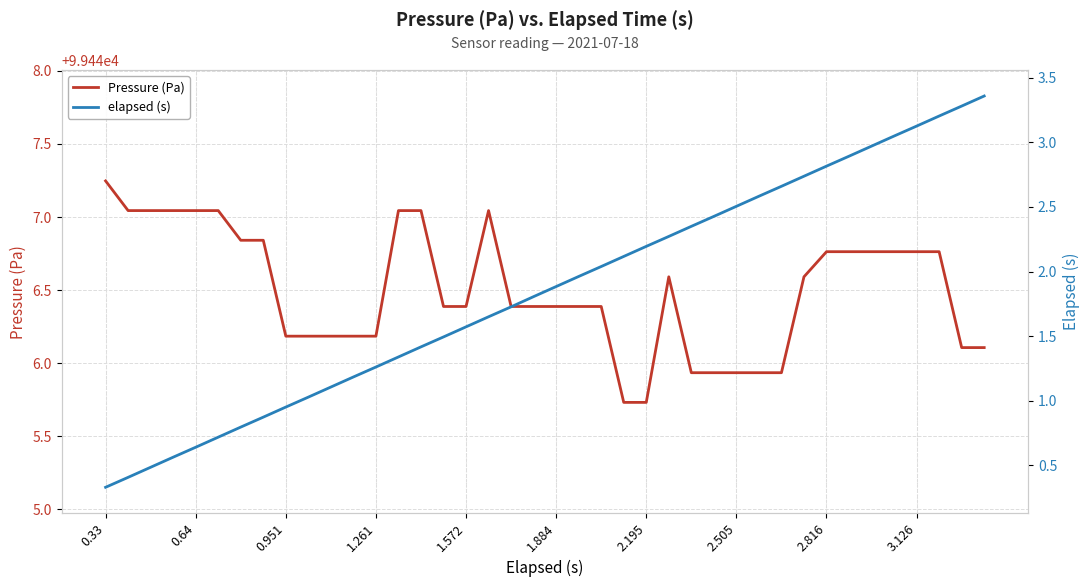

How many values in the Pressure (Pa) series exceed 99446?

33